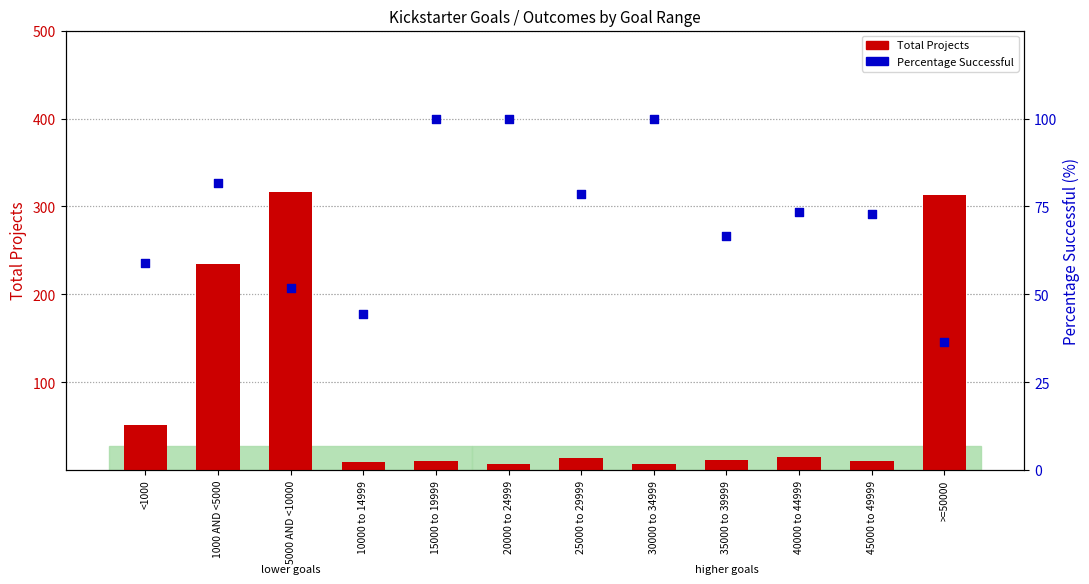

Is the value of Total Projects at 20000 to 24999 greater than the value of Percentage Successful at 45000 to 49999?

No